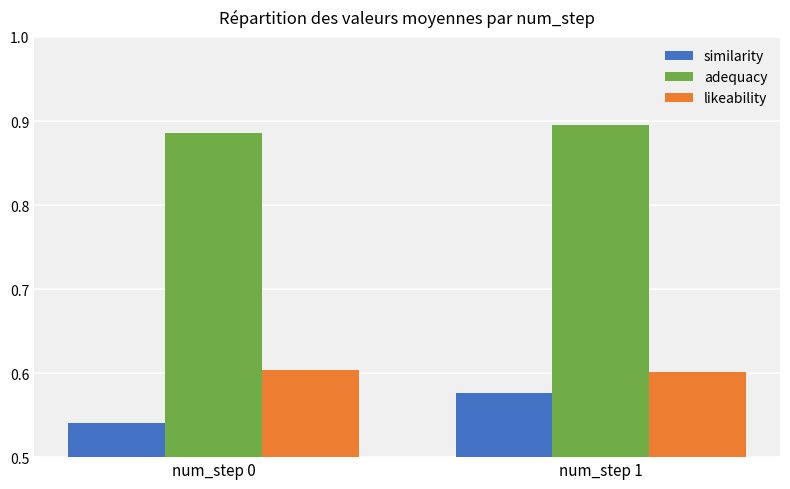

What is the sum of all adequacy values?

1.8